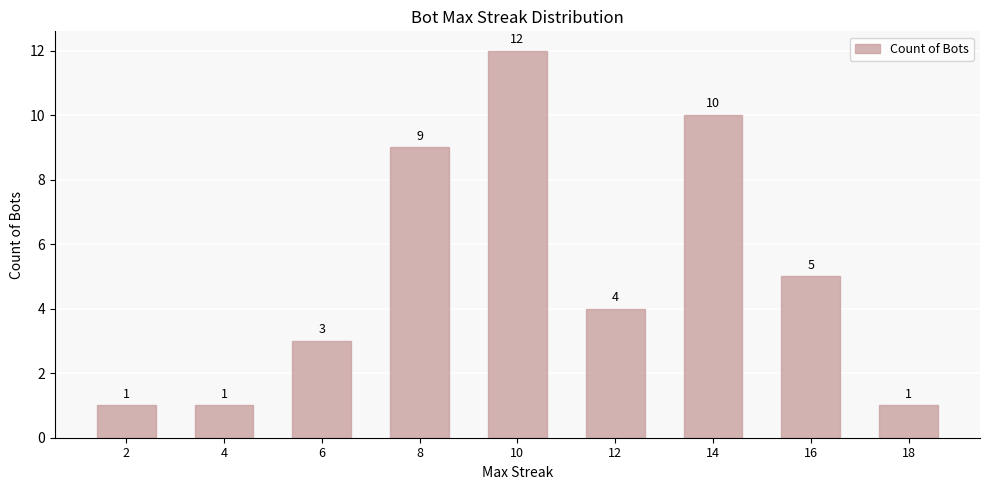

Reading right to left, extract all data points from this chart.

1	5	10	4	12	9	3	1	1